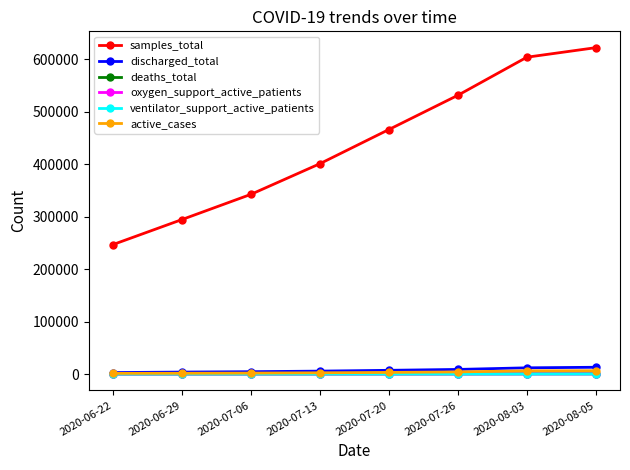

What is the average value of the discharged_total series?

7178